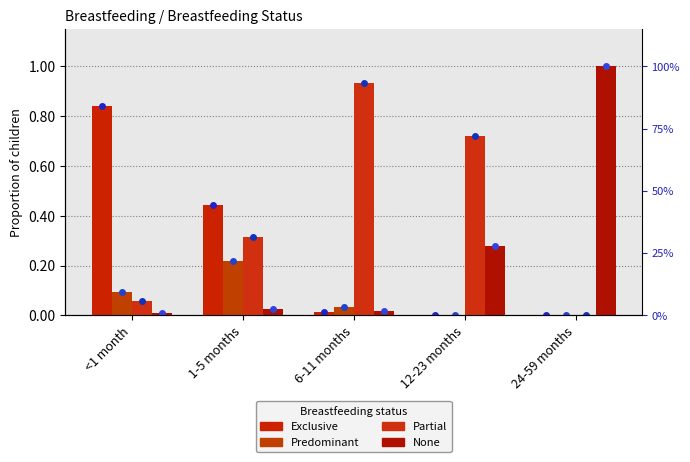

Which series has the largest range (max minus min)?

None